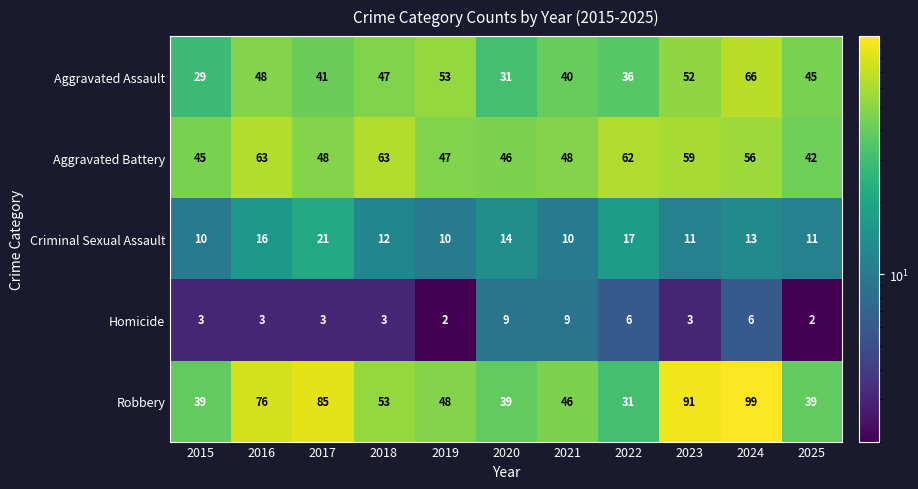

Is it true that Criminal Sexual Assault equals 21 at 2024?

False